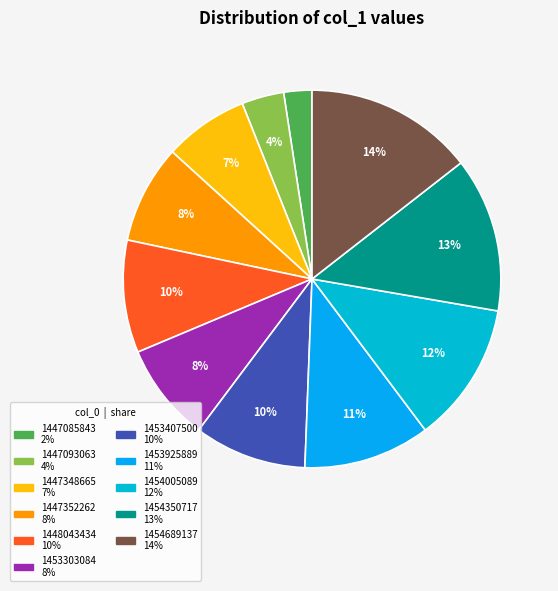

What is the ratio of the value at 1447093063 to the value at 1453407500?

0.4